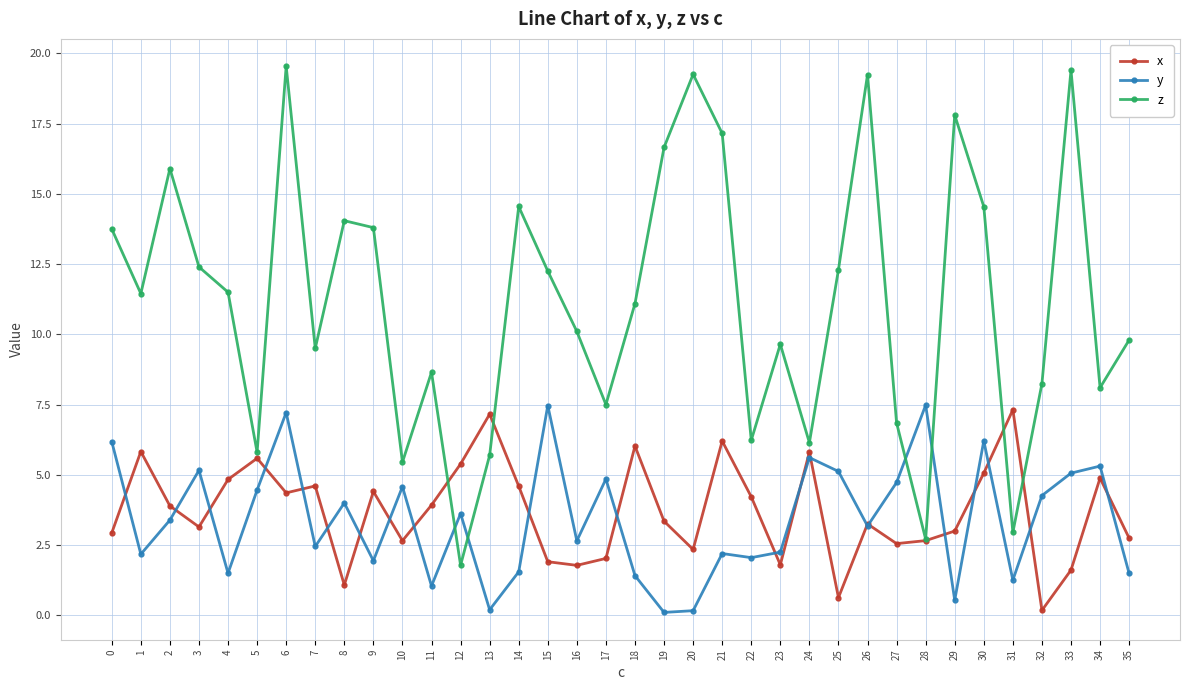

Is the value of x at 26 greater than the value of z at 31?

Yes